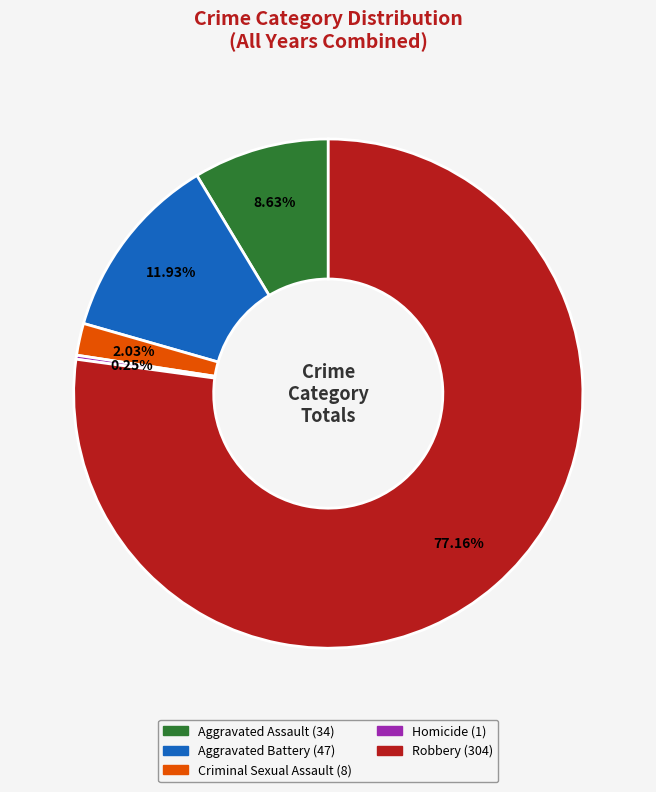

To the nearest percent, what is the difference between the largest and smallest slice percentages?

77%